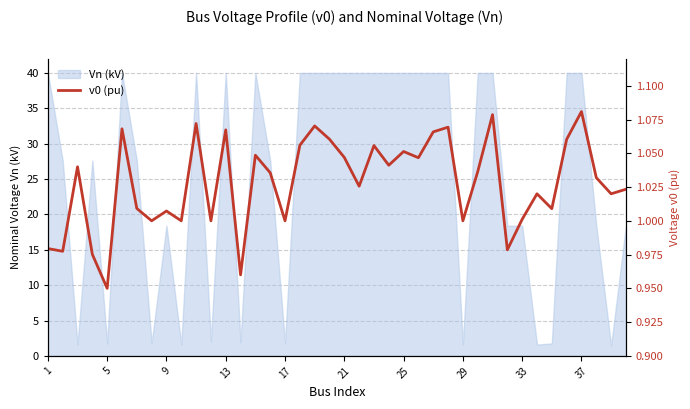

What is the highest value of the Vn (kV) series?

40.0